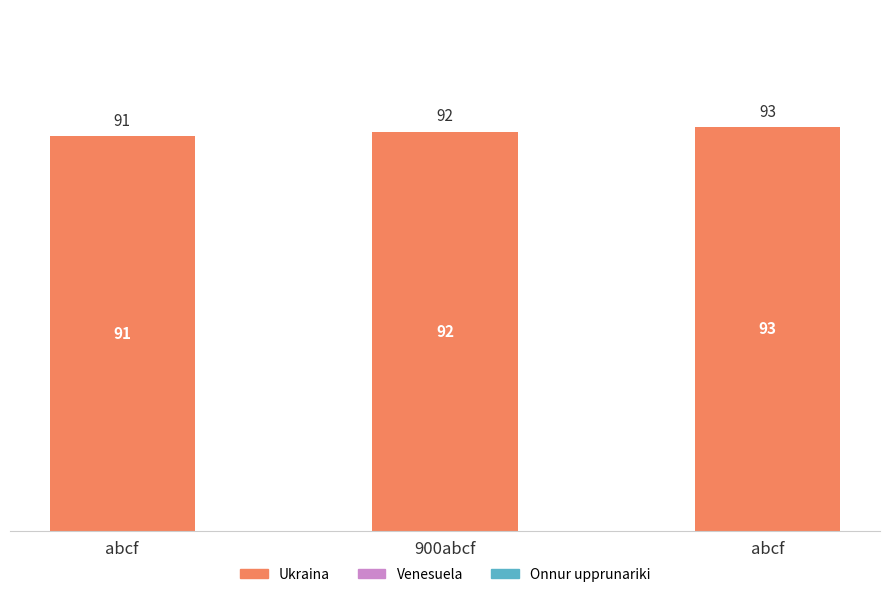

How many values are below 92?

1